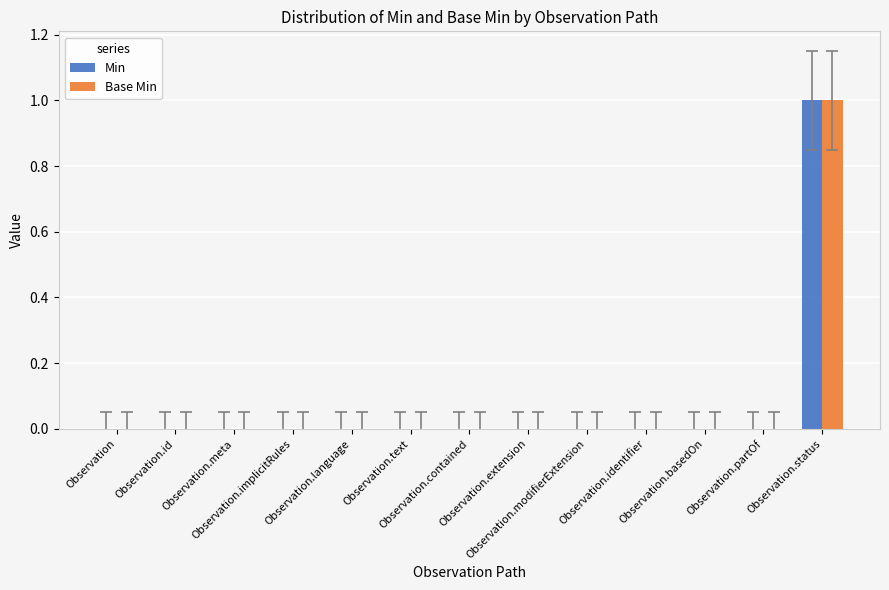

What are all the series names shown in the legend?

Min, Base Min